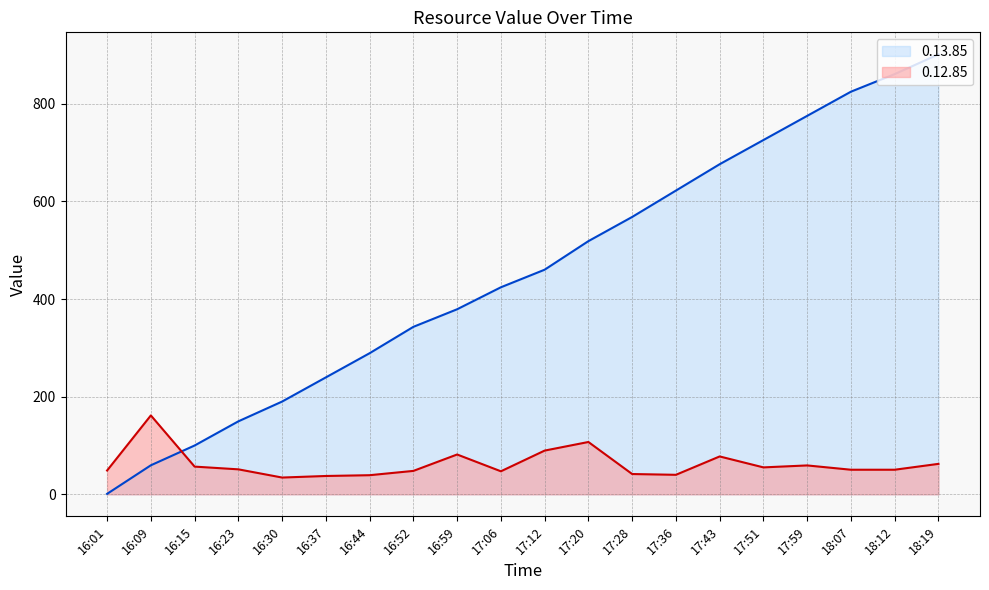

Which label corresponds to the smallest value in the chart?

16:01